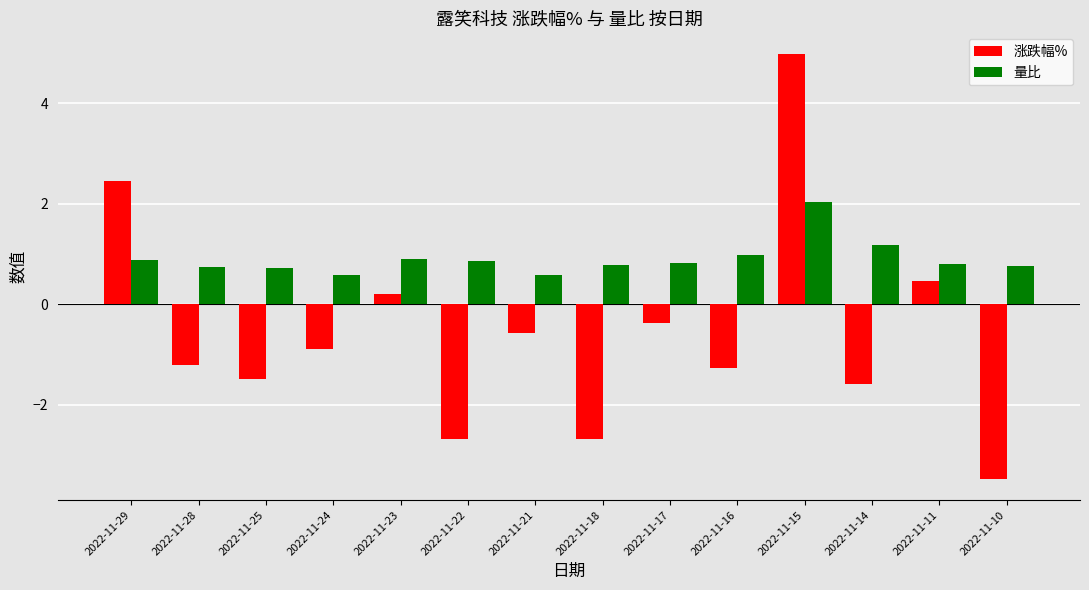

The 涨跌幅% series shows -0.1 at 2022-11-21. True or false?

False